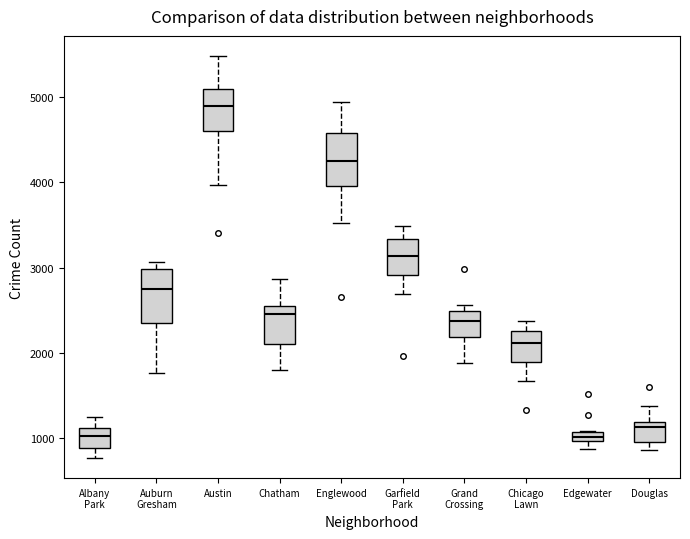

Where is the upper edge of the box for Douglas on the y-axis? The values are not printed on the chart, so give them approximately, as read against the axis.

1200